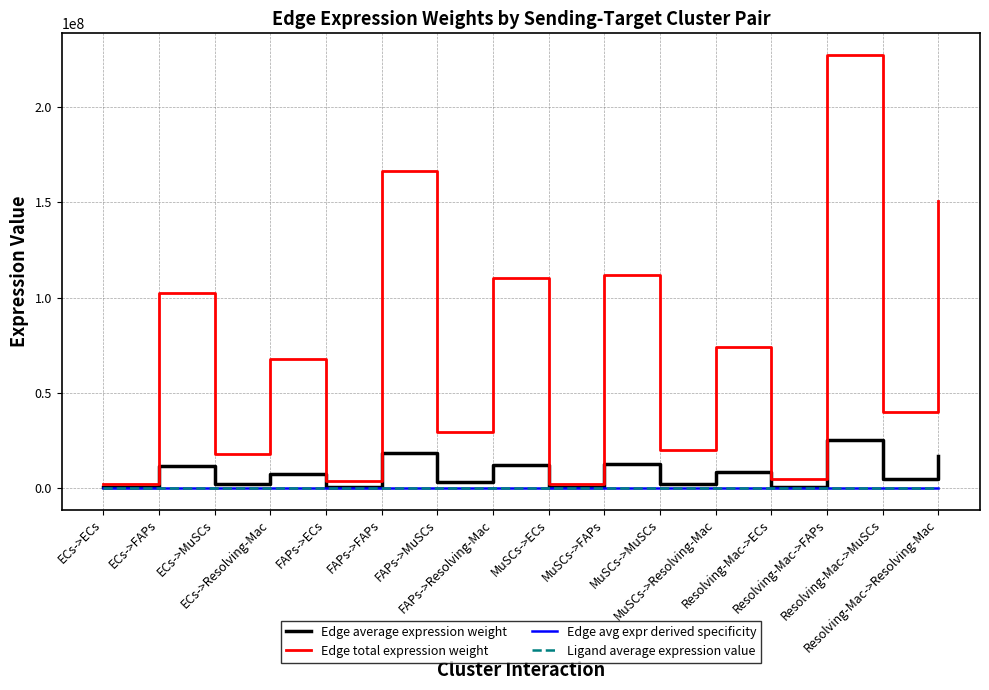

What are all the series names shown in the legend?

Edge average expression weight, Edge total expression weight, Edge avg expr derived specificity, Ligand average expression value